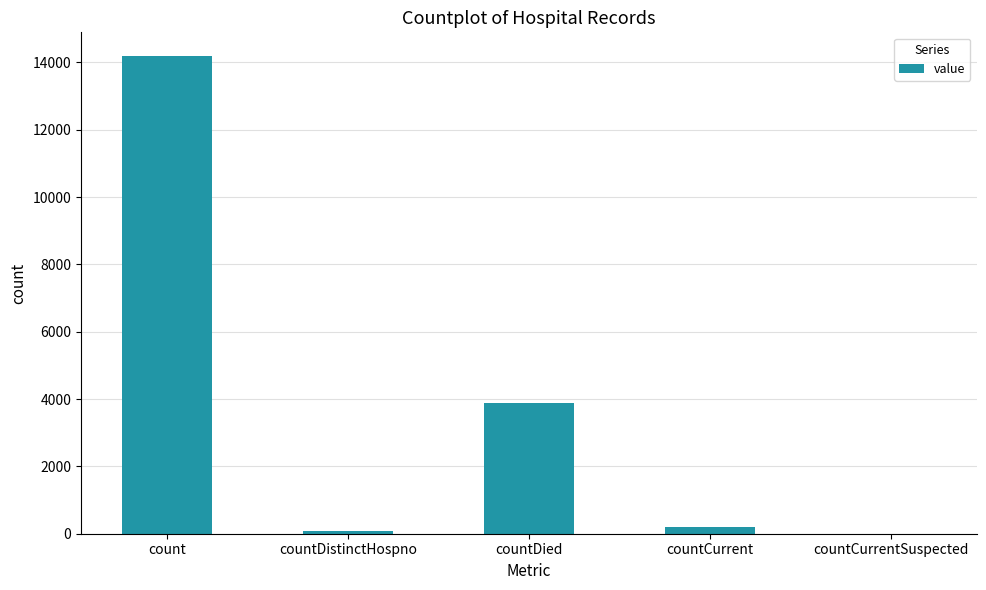

Reading left to right, what are all the values shown in this chart?

14183	68	3870	202	0